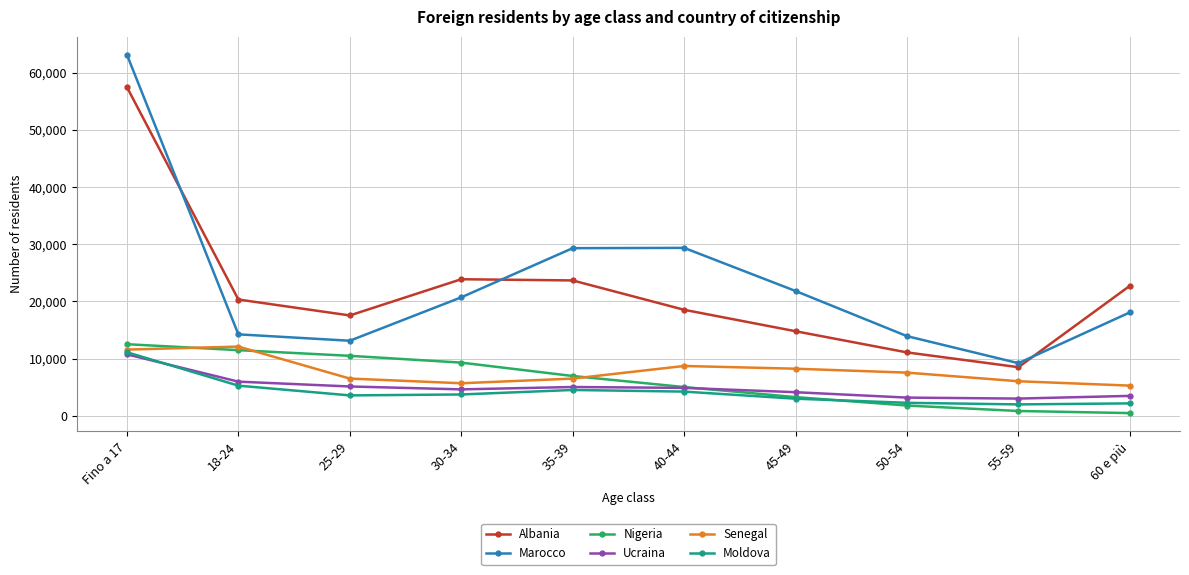

Which series has the widest spread of values?

Marocco